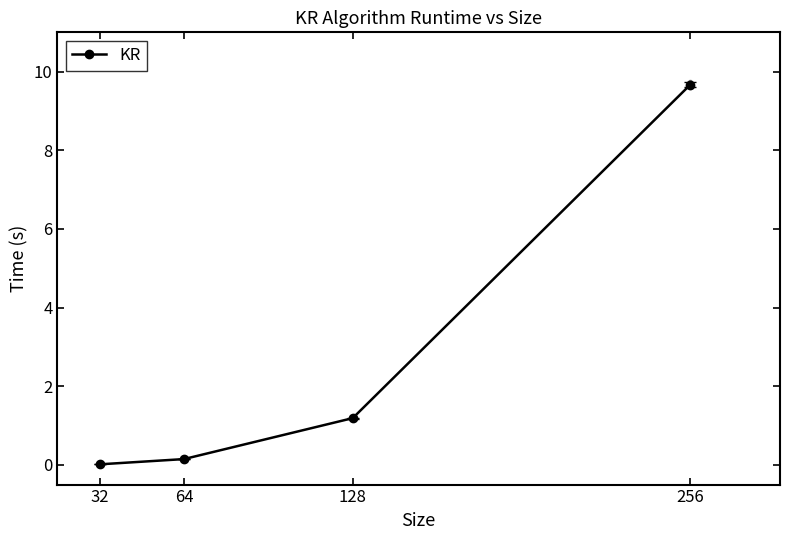

Where is the data nearest to the value 4?

128